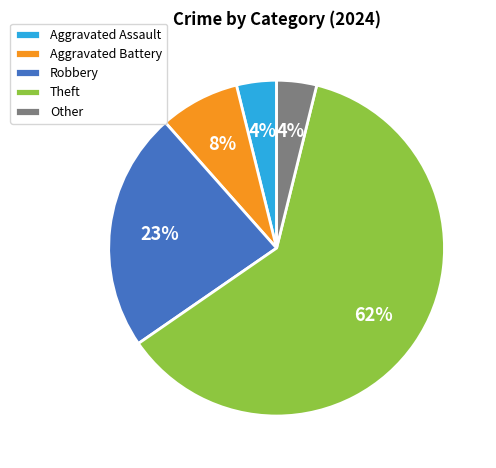

To the nearest percent, what is the average slice percentage?

20%